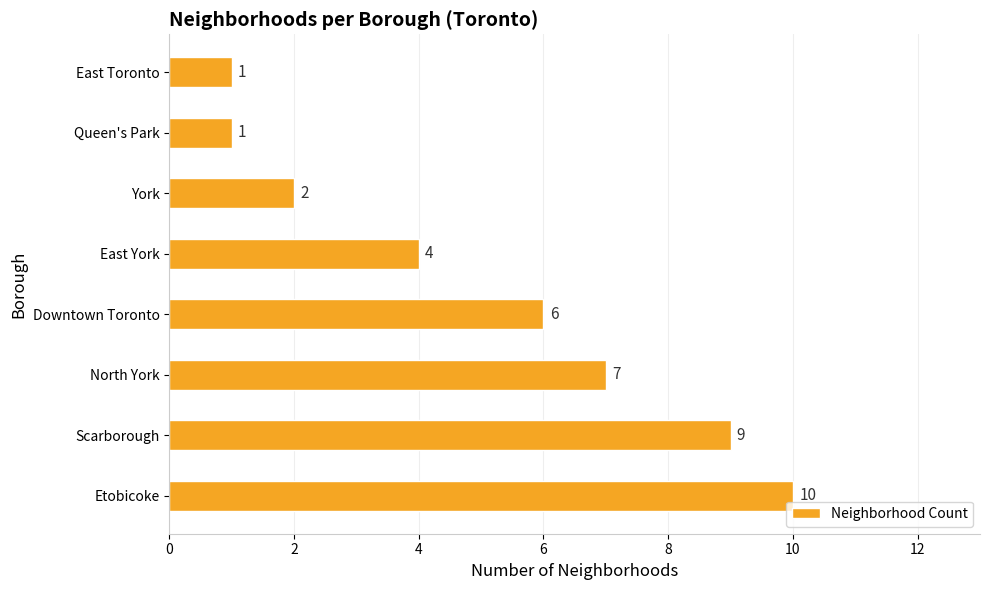

The chart shows a value of 16 at Etobicoke. True or false?

False